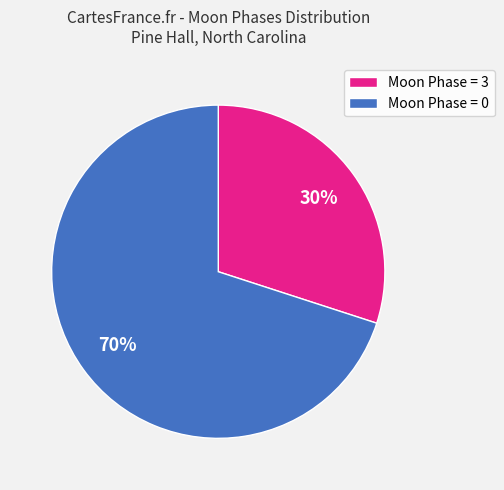

Is there any slice that represents more than half of the pie?

Yes